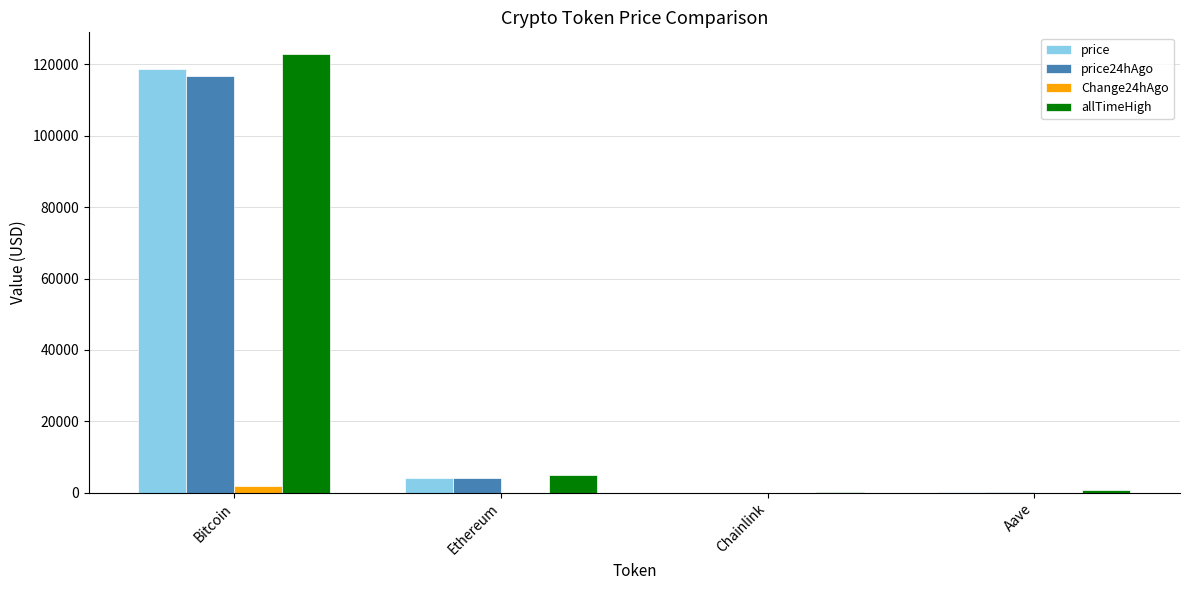

Between Bitcoin and Chainlink, which series saw the biggest shift?

allTimeHigh